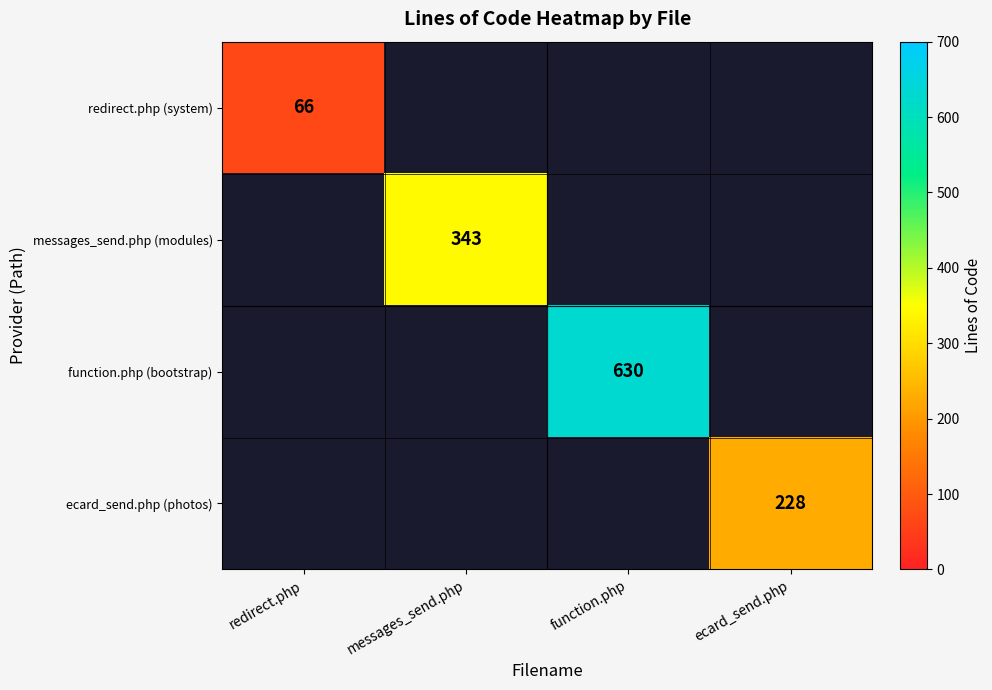

The redirect.php (system) series shows 66 at redirect.php. True or false?

True